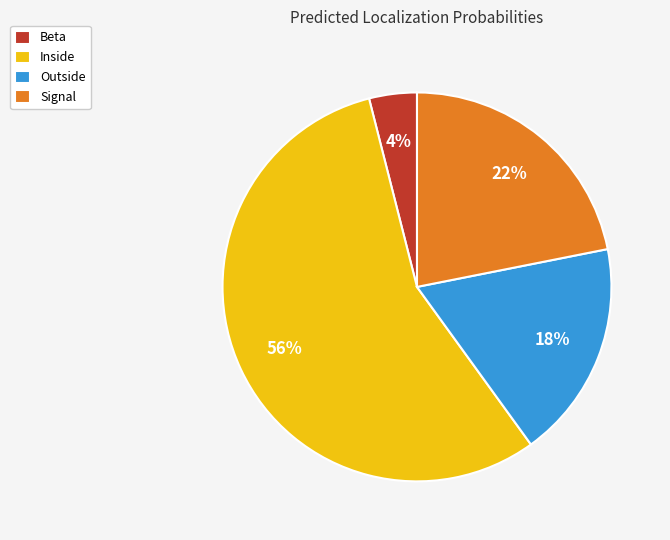

What is the smallest slice in the pie chart?

Beta